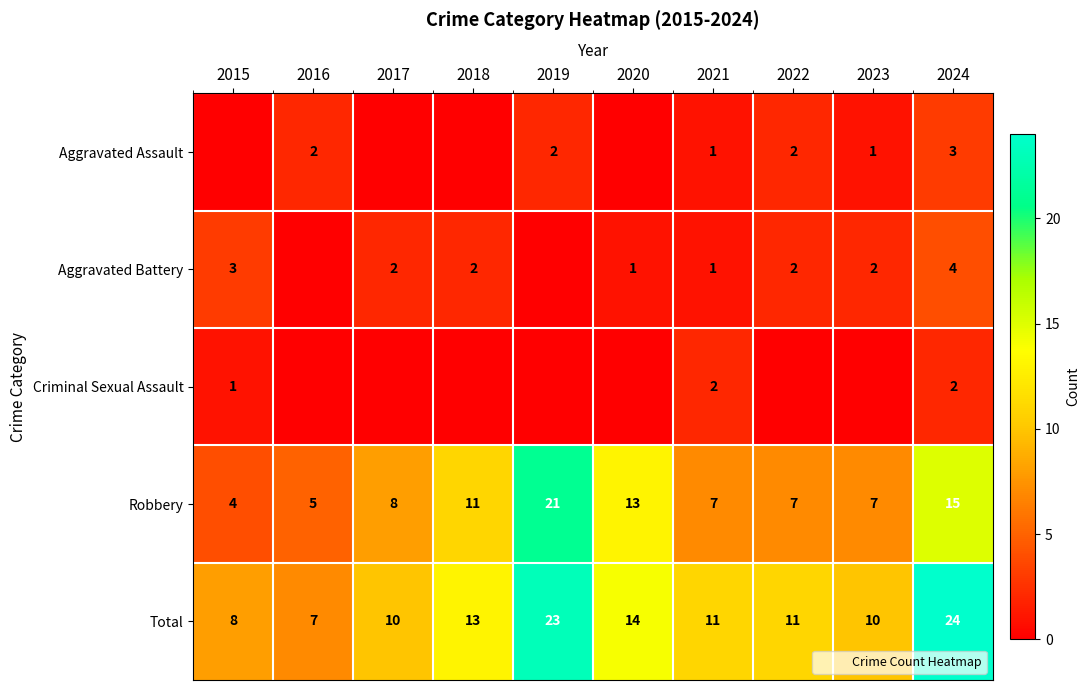

Is the value of Criminal Sexual Assault at 2022 greater than the value of Robbery at 2020?

No